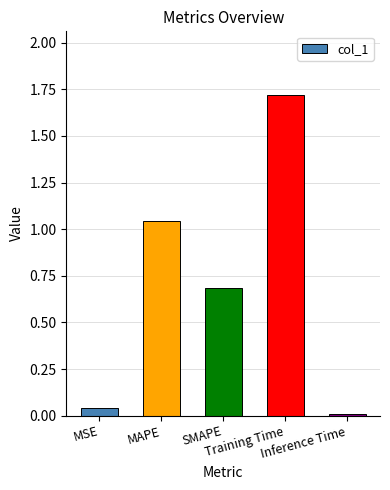

Between SMAPE and MSE, which is larger?

SMAPE